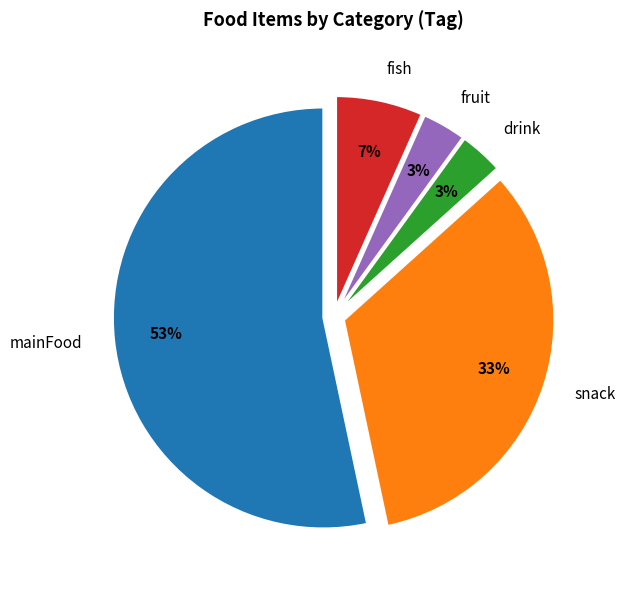

What percentage is the drink slice, to the nearest percent?

3%